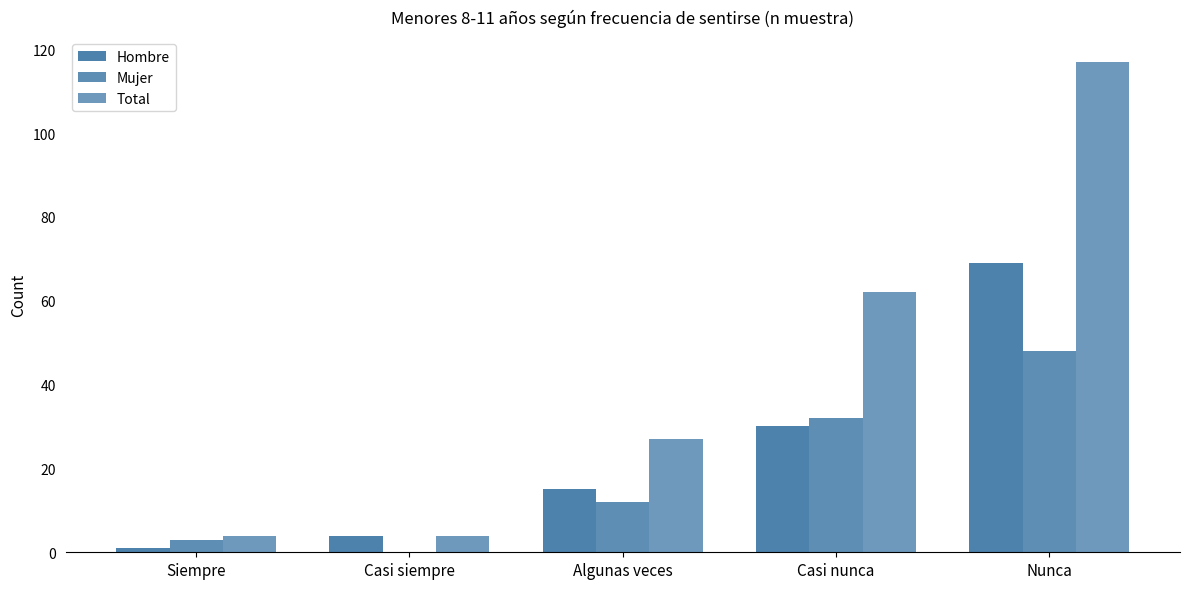

How many values in Mujer are above zero?

4